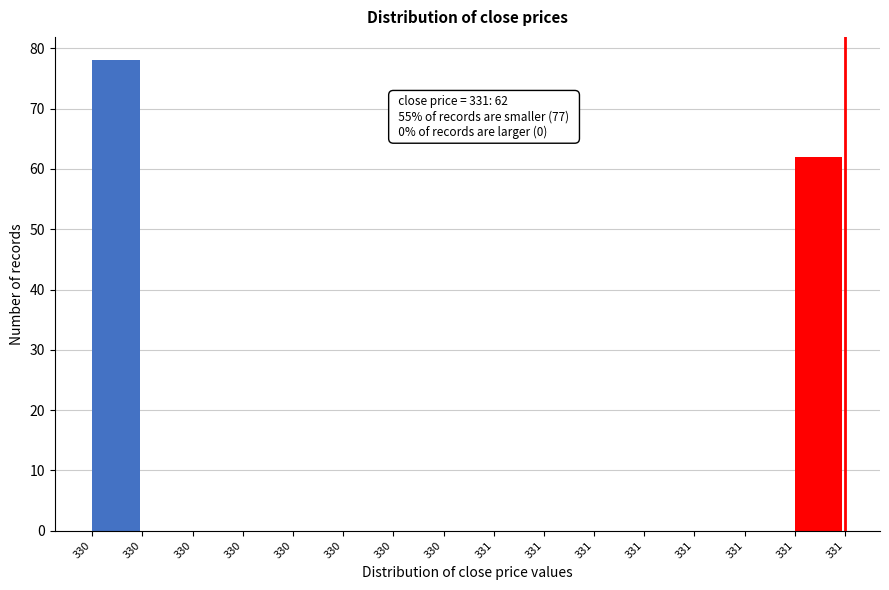

Are the bars horizontal?

No